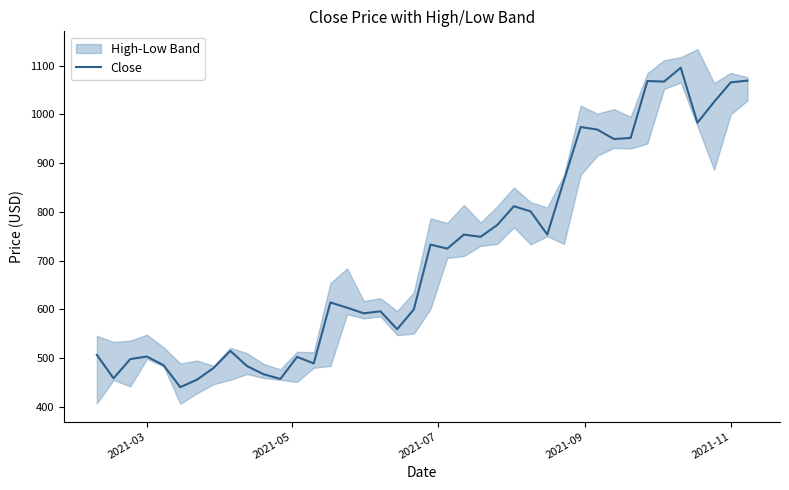

What is the lowest value of the Close series?

440.3